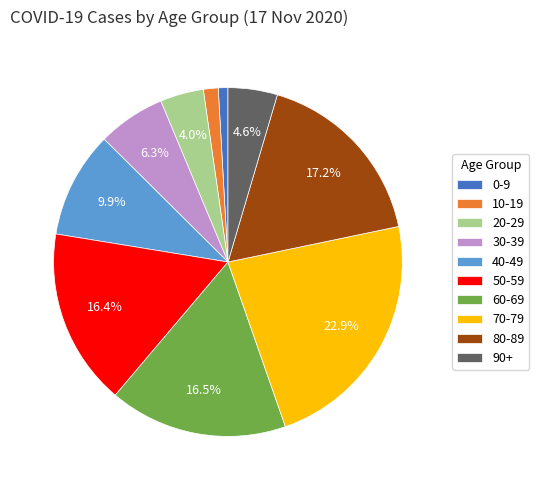

How much of the chart is everything except 60-69?

83.5%